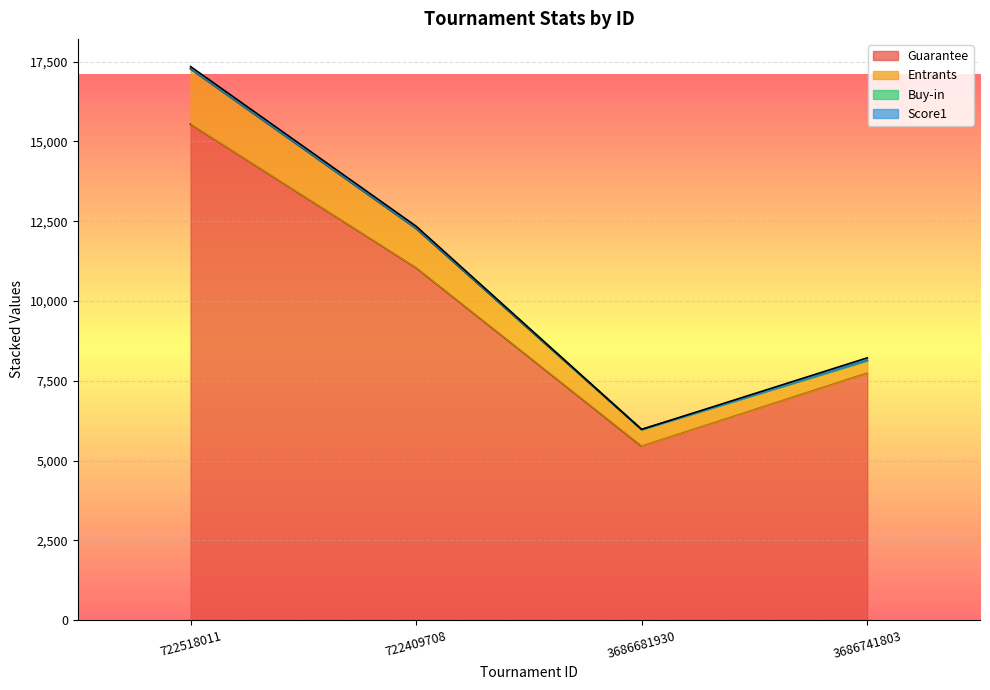

What is the difference between the second highest and second lowest values in the Buy-in series?

1